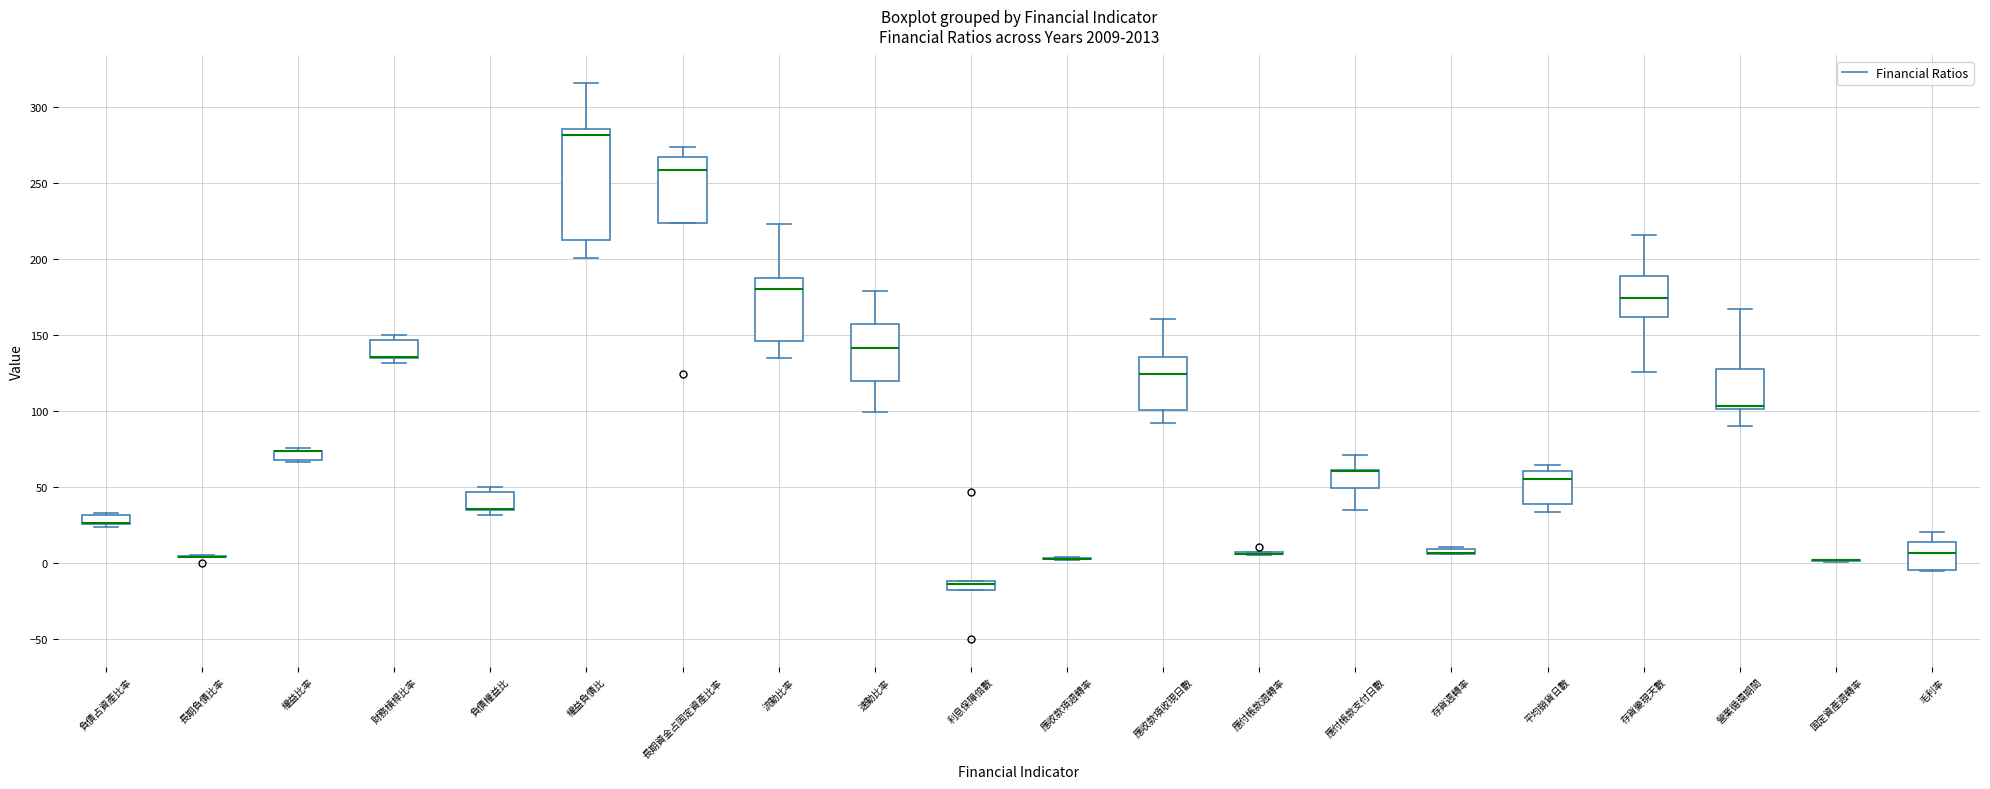

Comparing the boxes themselves (not the whiskers), which one is the tallest?

權益負債比